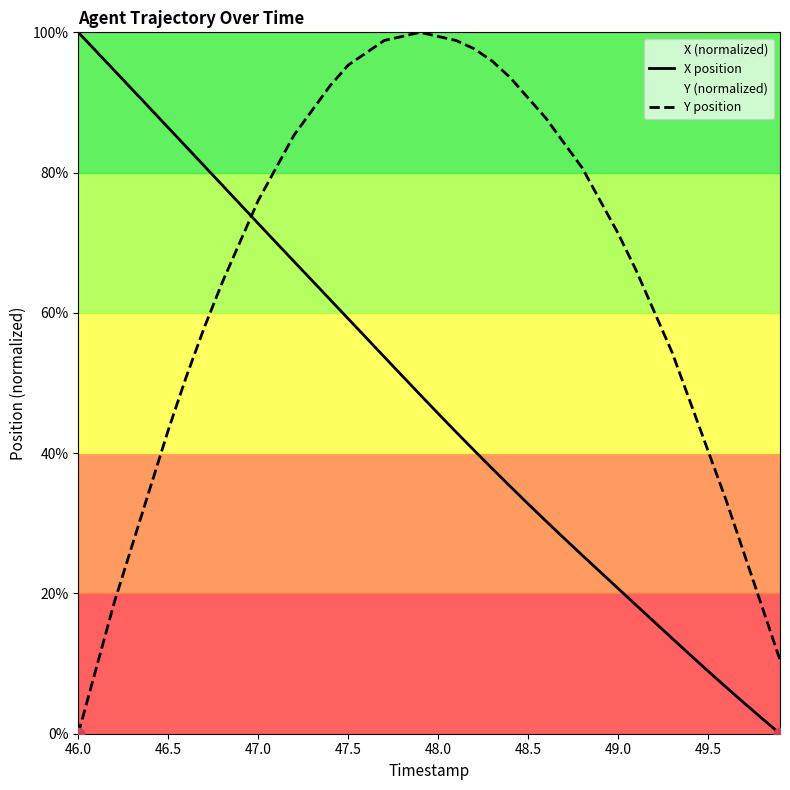

Which series contains the highest Y value?

X position